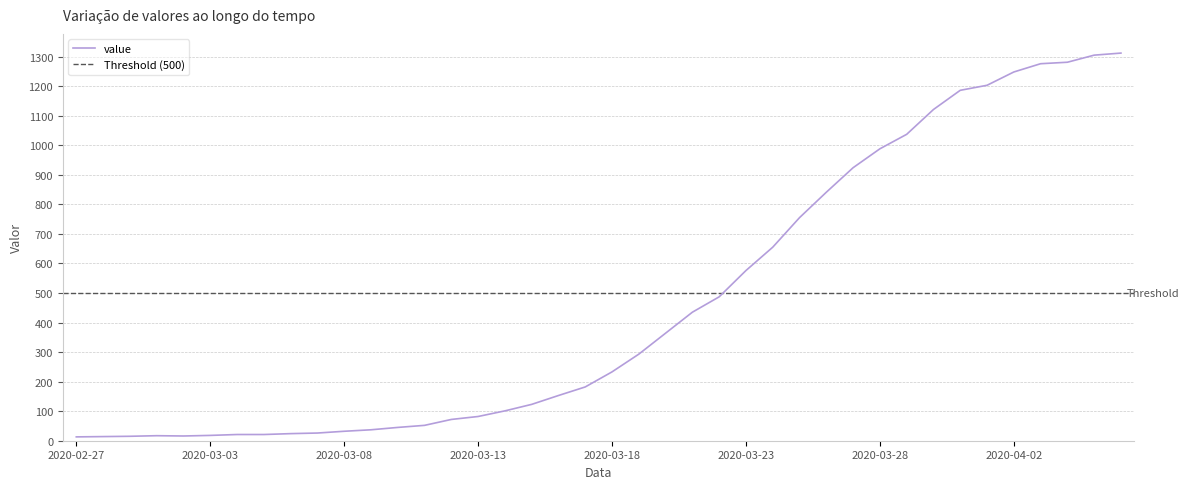

Which category has the highest value across all series?

2020-04-06